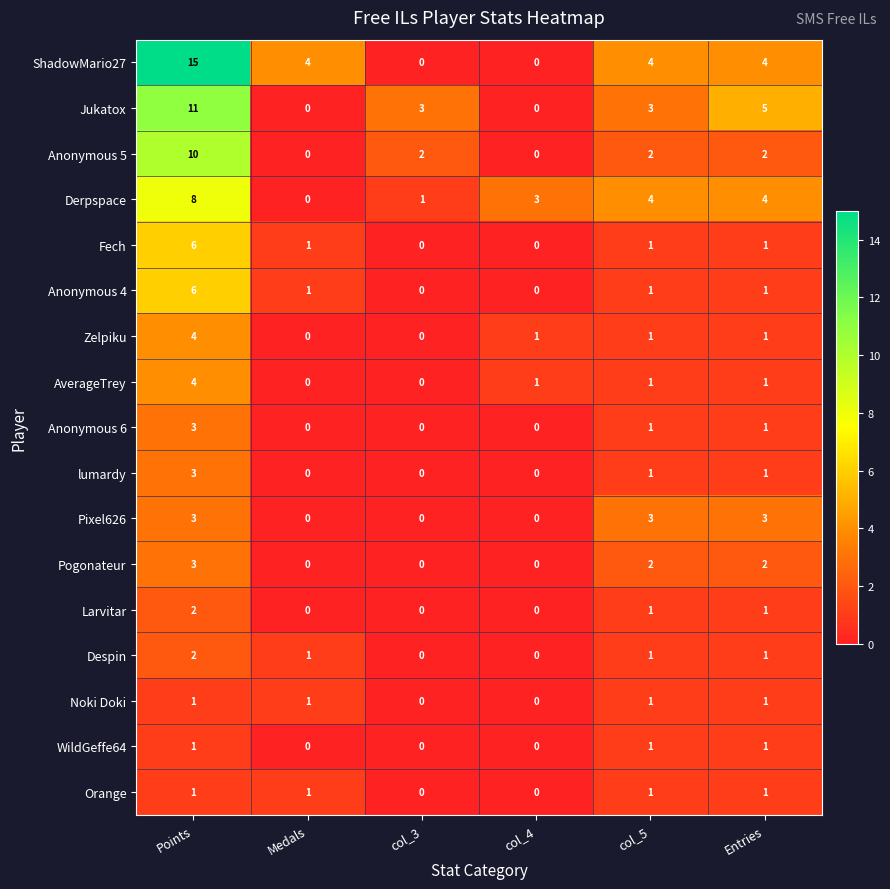

What is the average value of the Derpspace series?

3